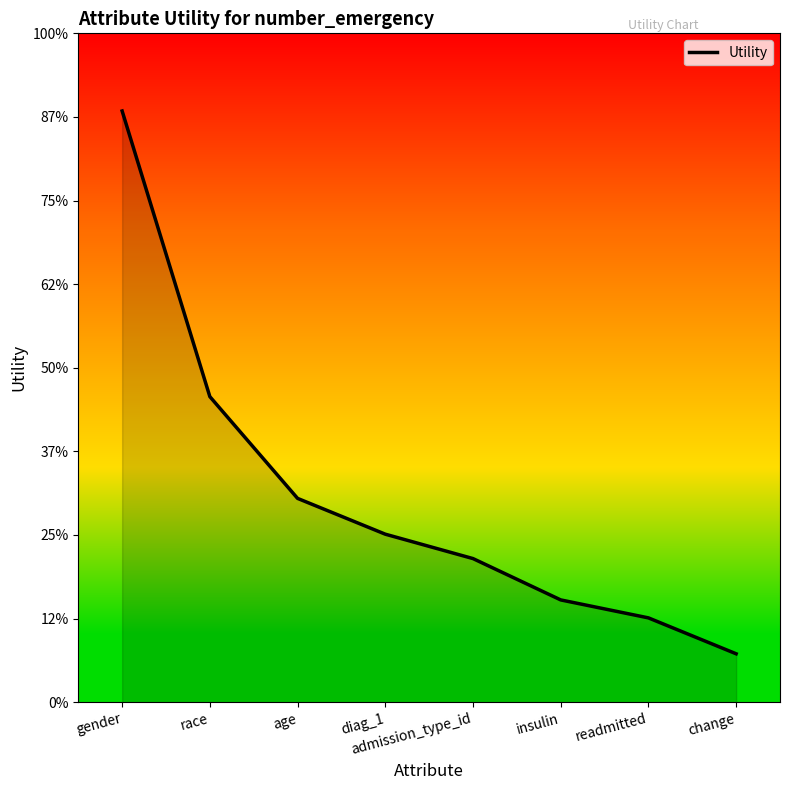

What is the value of the 8th point from the left?

0.1